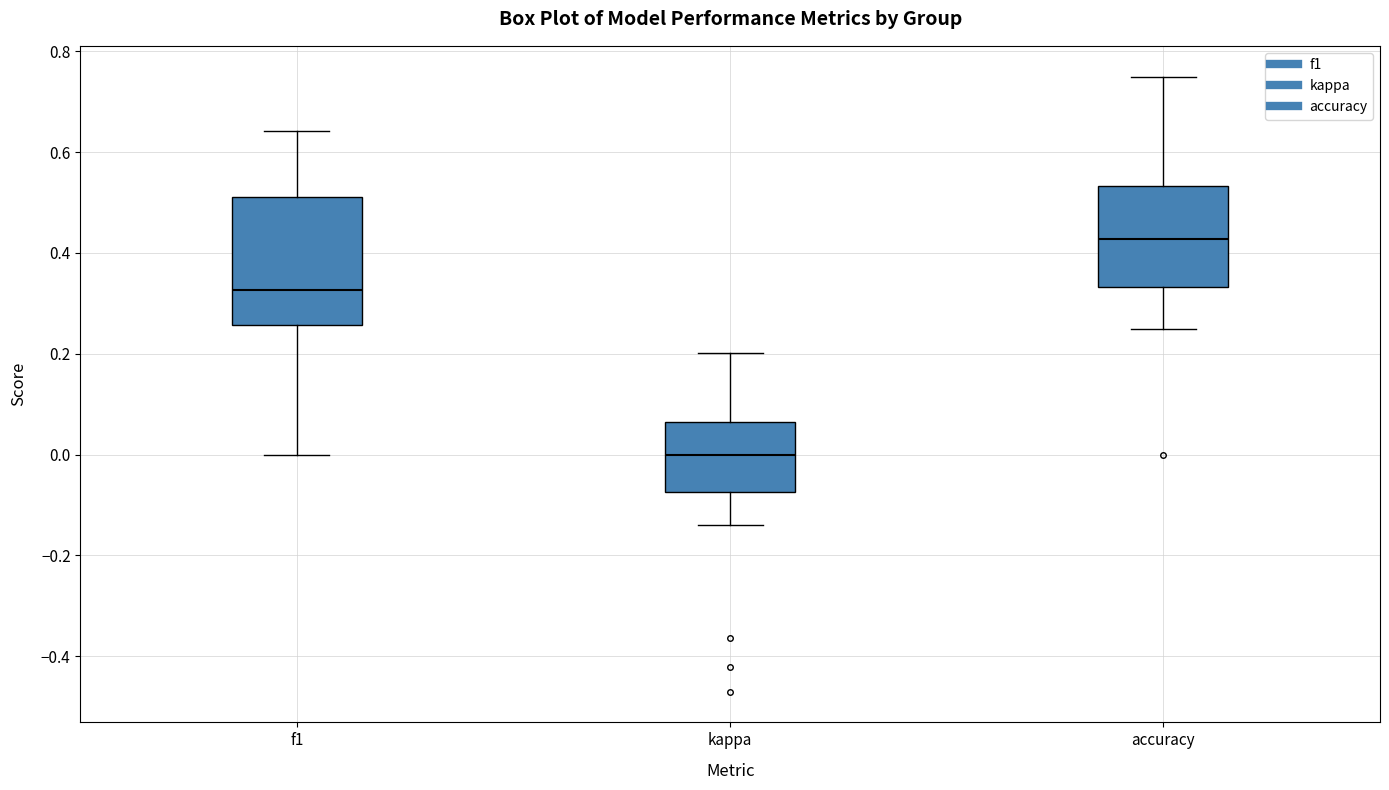

Reading left to right, transcribe this box plot: for each box, give where its median line is, the range the box spans, and where its two whiskers end, as read against the y-axis. The values are not printed on the chart, so give them approximately, as read against the axis.

f1: median 0.32, box 0.26 to 0.52, whiskers 0.00 to 0.64
kappa: median 0.00, box -0.08 to 0.06, whiskers -0.14 to 0.20
accuracy: median 0.42, box 0.34 to 0.54, whiskers 0.26 to 0.76